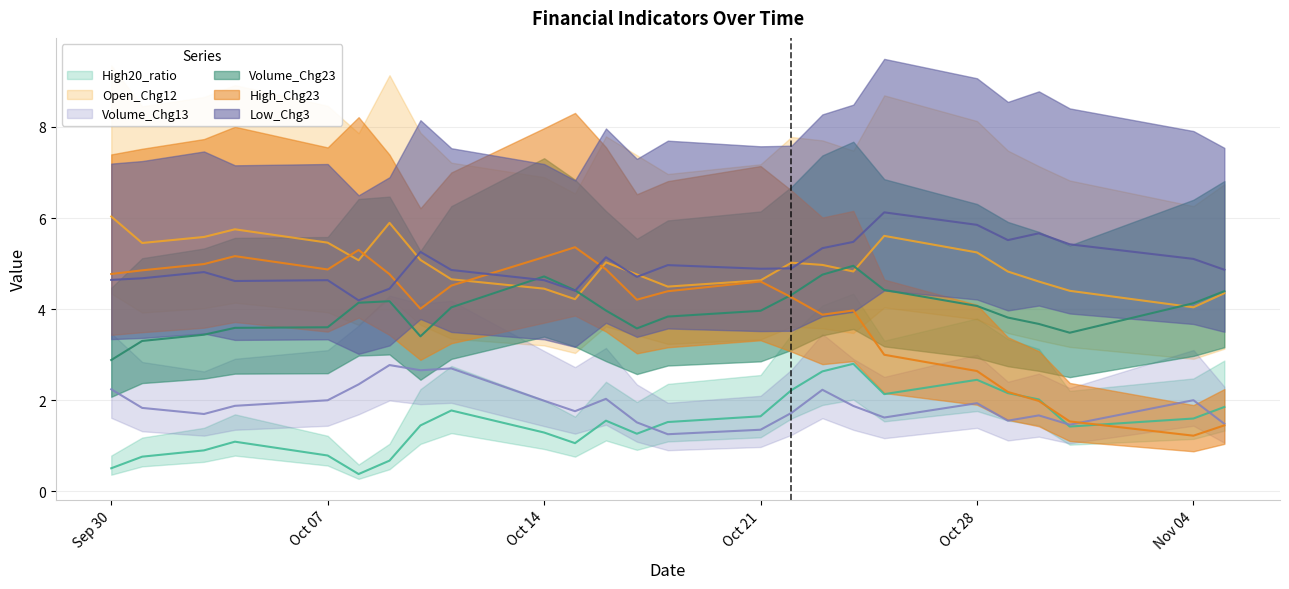

The value of High20_ratio at 2024-10-17 is 2.2. True or false?

False